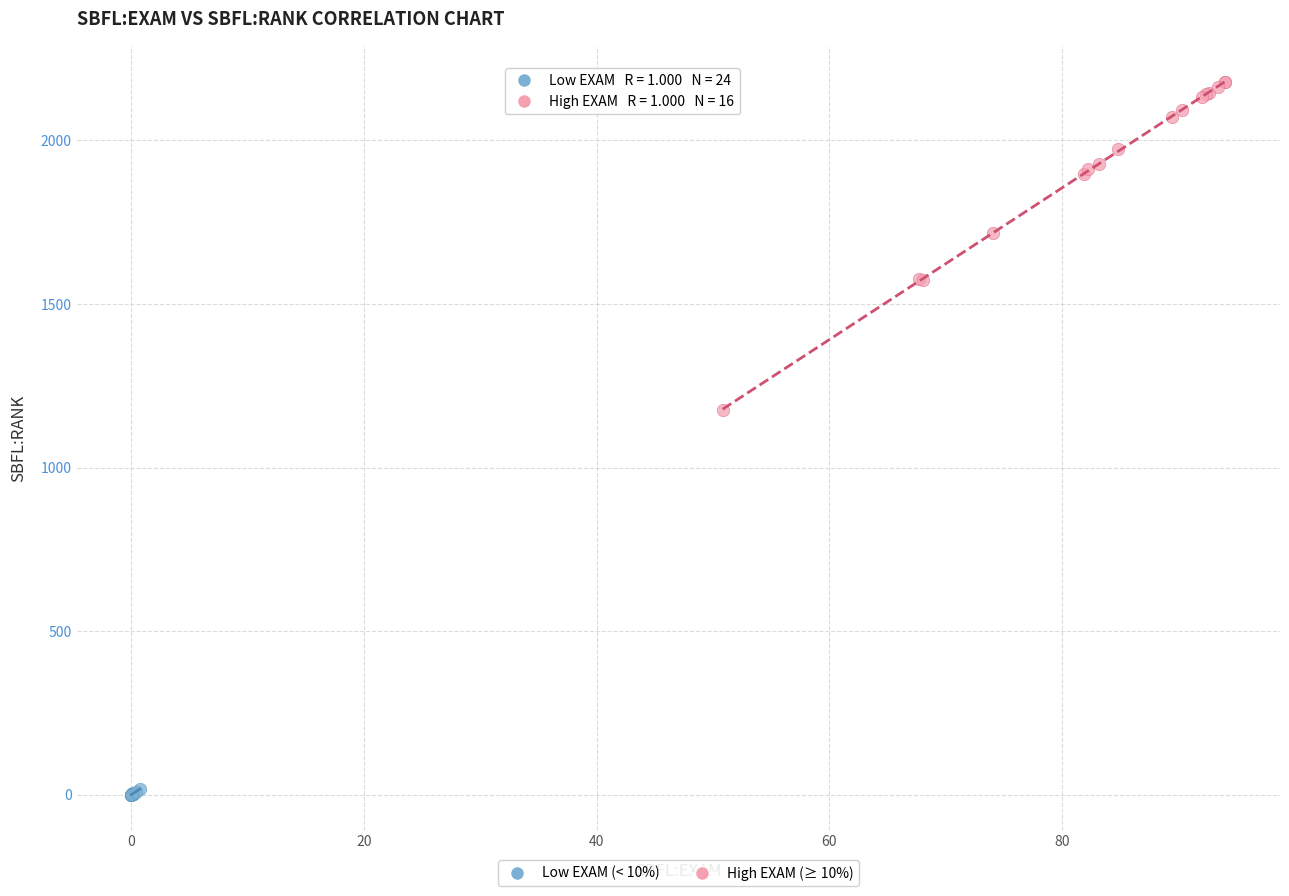

Which series contains the highest Y value?

High EXAM (≥ 10%)